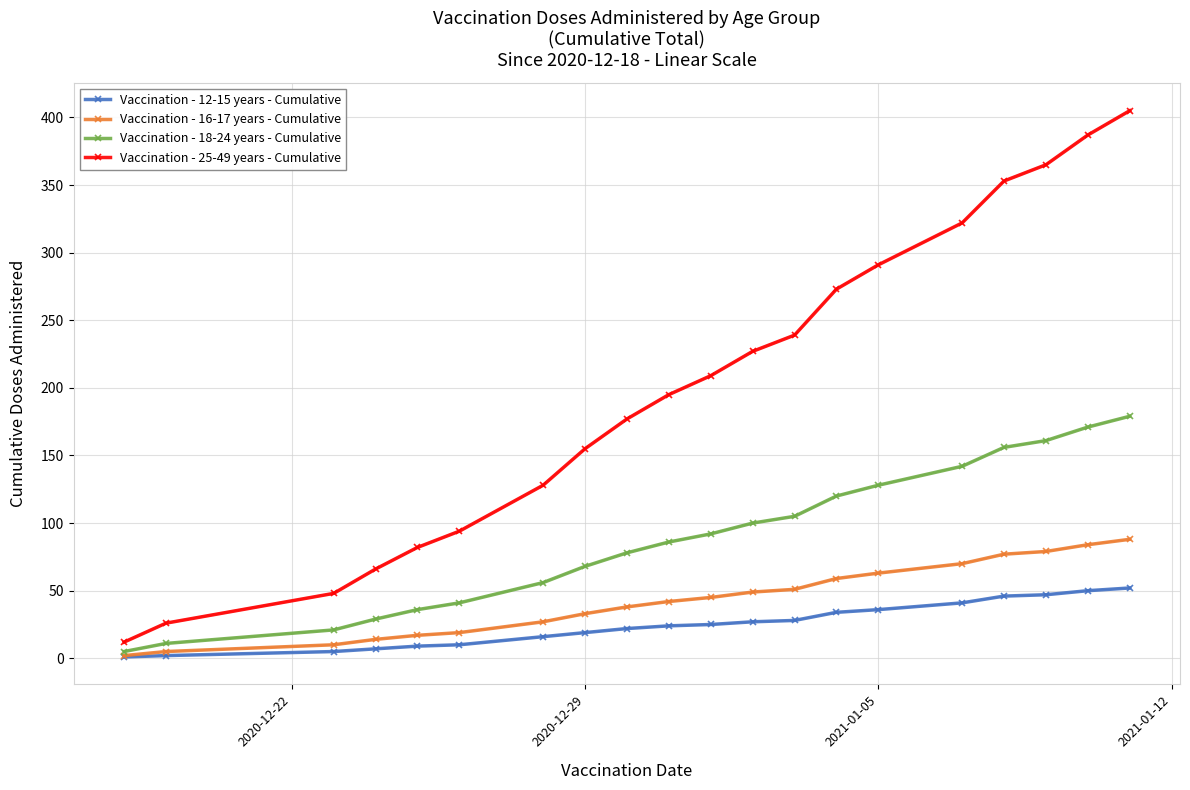

What is the sum of all Vaccination - 12-15 years - Cumulative values?

501